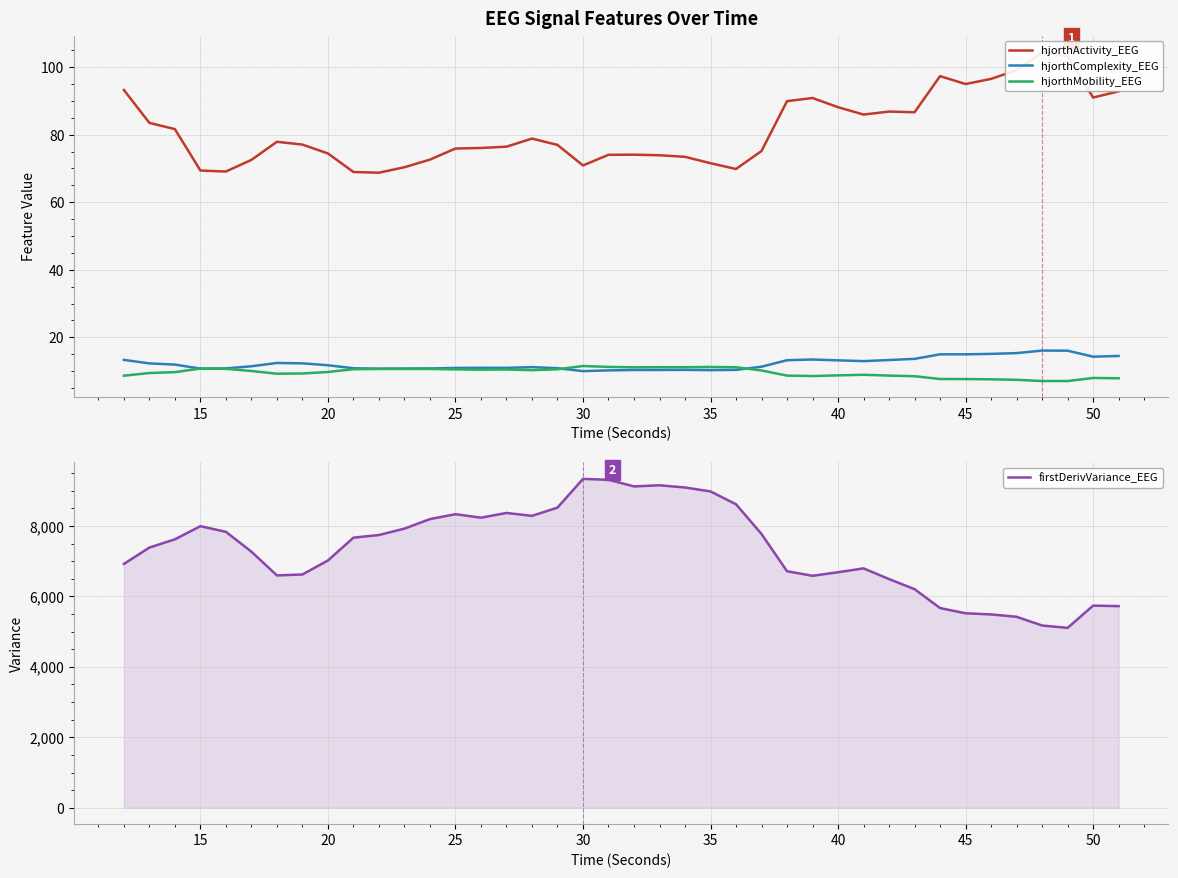

True or false: hjorthActivity_EEG and hjorthComplexity_EEG intersect in this chart.

False